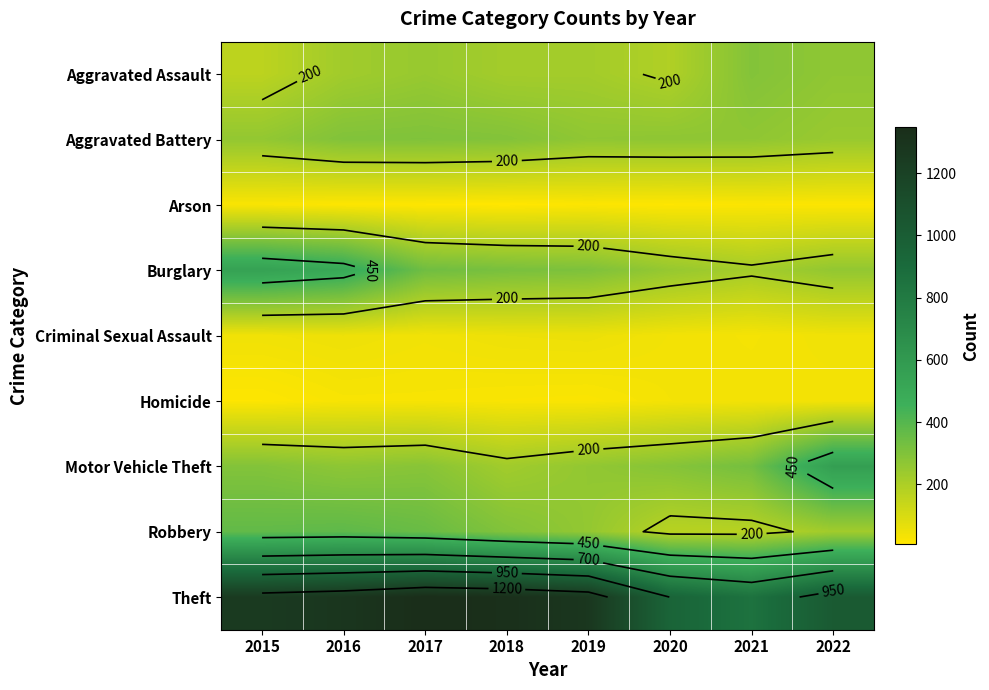

What is the spread (max minus min) of values at 2020?

935